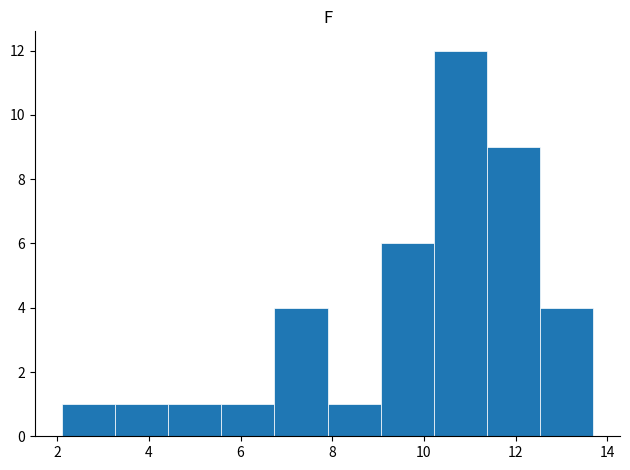

Reading left to right, list every bar in this chart as the range it spans on the x-axis followed by its height. Neither the bar edges nor the heights are printed on the chart, so give them approximately, as read against the axes.

2.10 to 3.26: 1
3.26 to 4.42: 1
4.42 to 5.58: 1
5.58 to 6.74: 1
6.74 to 7.90: 4
7.90 to 9.06: 1
9.06 to 10.22: 6
10.22 to 11.38: 12
11.38 to 12.54: 9
12.54 to 13.70: 4